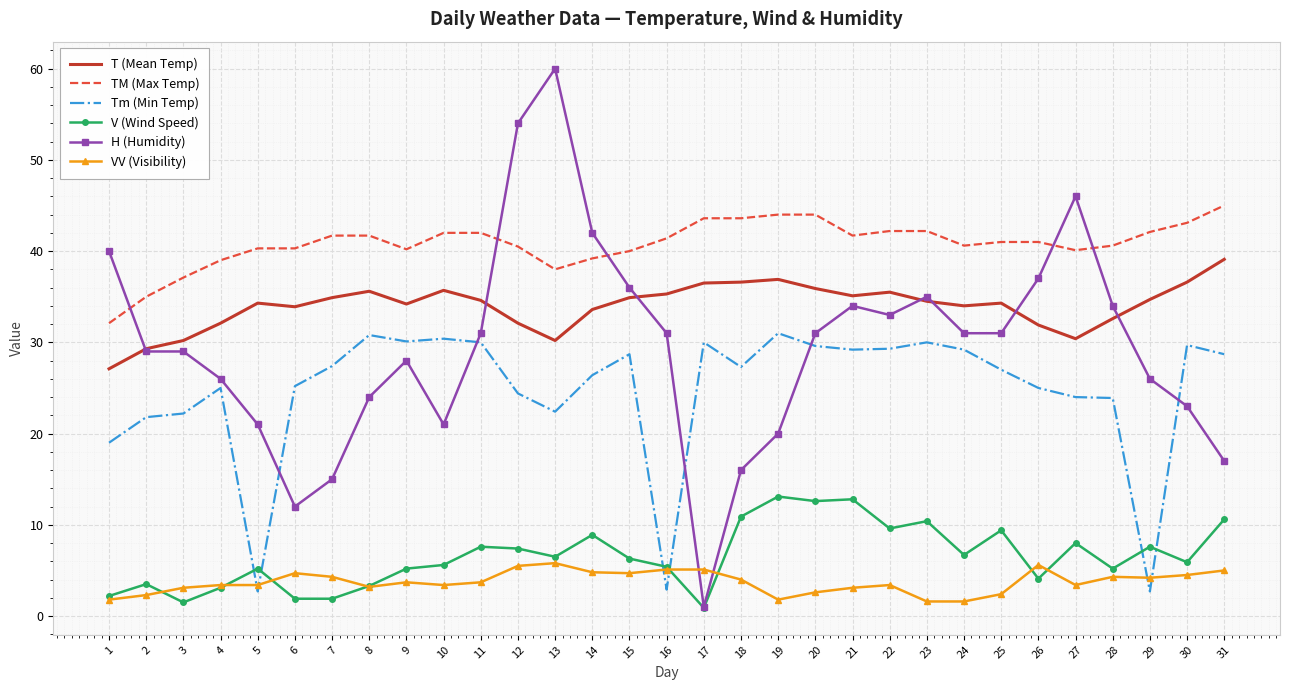

What is the lowest value of the VV (Visibility) series?

1.6